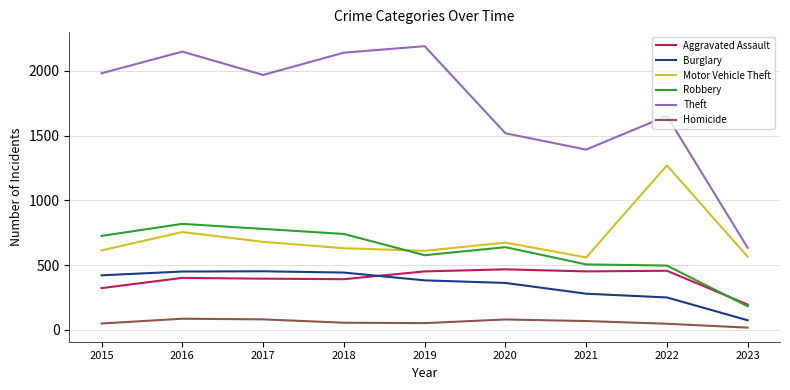

At which category does Robbery reach its first local peak?

2016